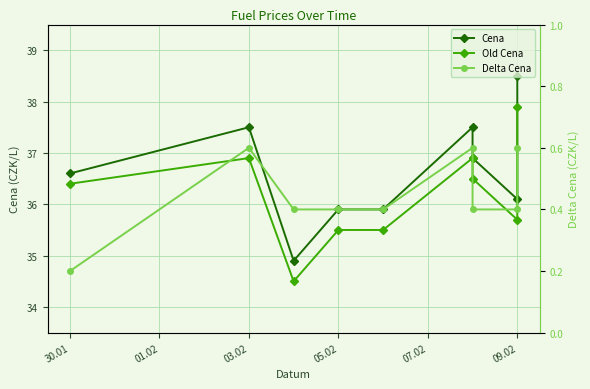

Reading left to right, transcribe all the data shown in this chart.

Cena: 36.6	37.5	34.9	35.9	35.9	37.5	36.9	36.1	38.5
Old Cena: 36.4	36.9	34.5	35.5	35.5	36.9	36.5	35.7	37.9
Delta Cena: 0.2	0.6	0.4	0.4	0.4	0.6	0.4	0.4	0.6